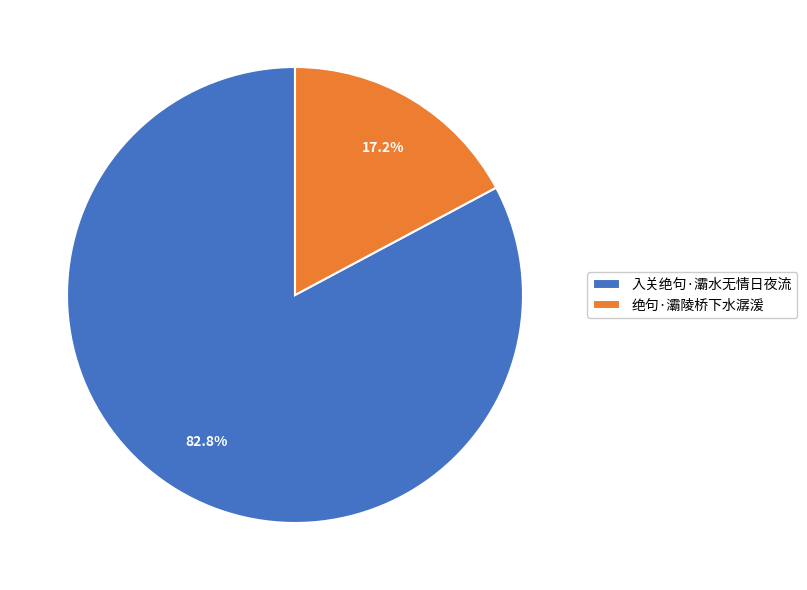

To the nearest percent, what is the difference between the largest and smallest slice percentages?

66%